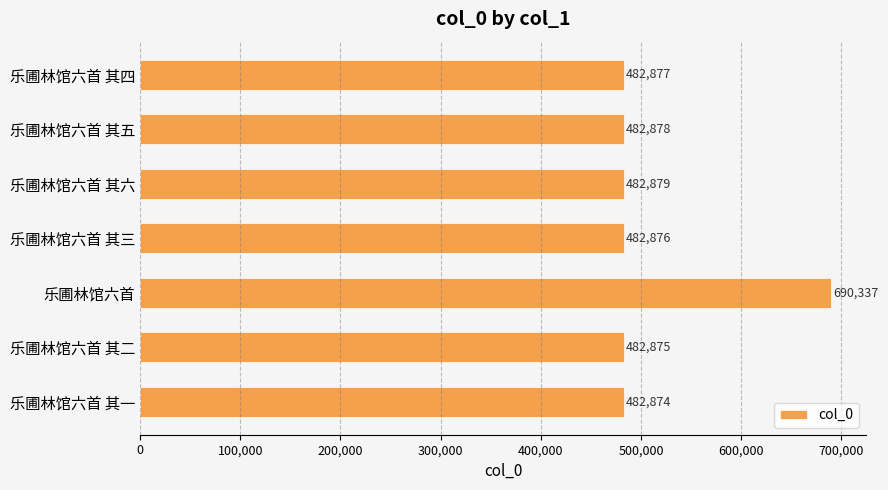

Rank the categories by value from lowest to highest.

乐圃林馆六首 其一, 乐圃林馆六首 其二, 乐圃林馆六首 其三, 乐圃林馆六首 其四, 乐圃林馆六首 其五, 乐圃林馆六首 其六, 乐圃林馆六首